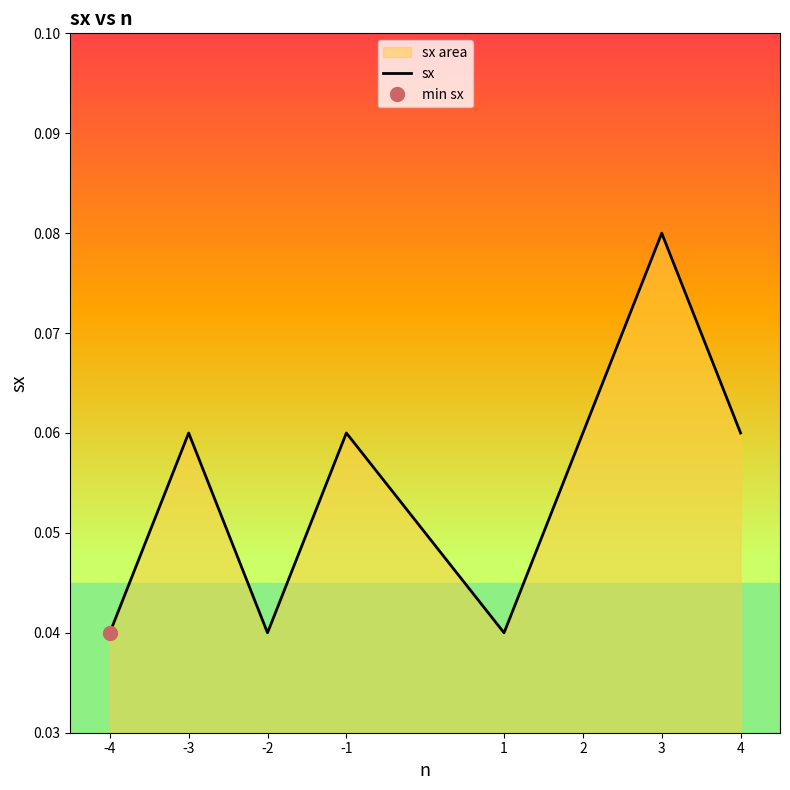

At which label is the value closest to 0?

-4